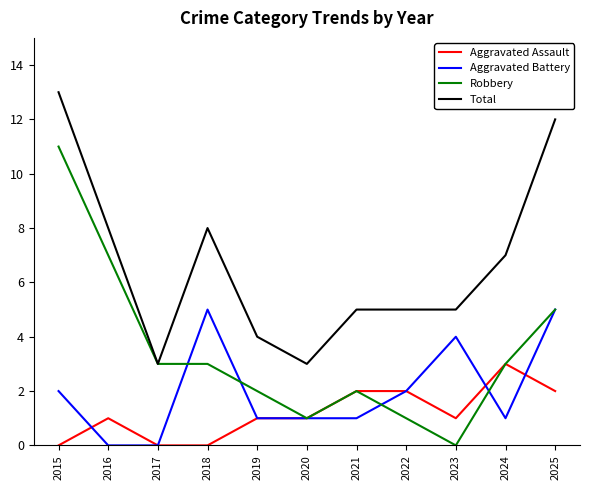

What are all the series names shown in the legend?

Aggravated Assault, Aggravated Battery, Robbery, Total